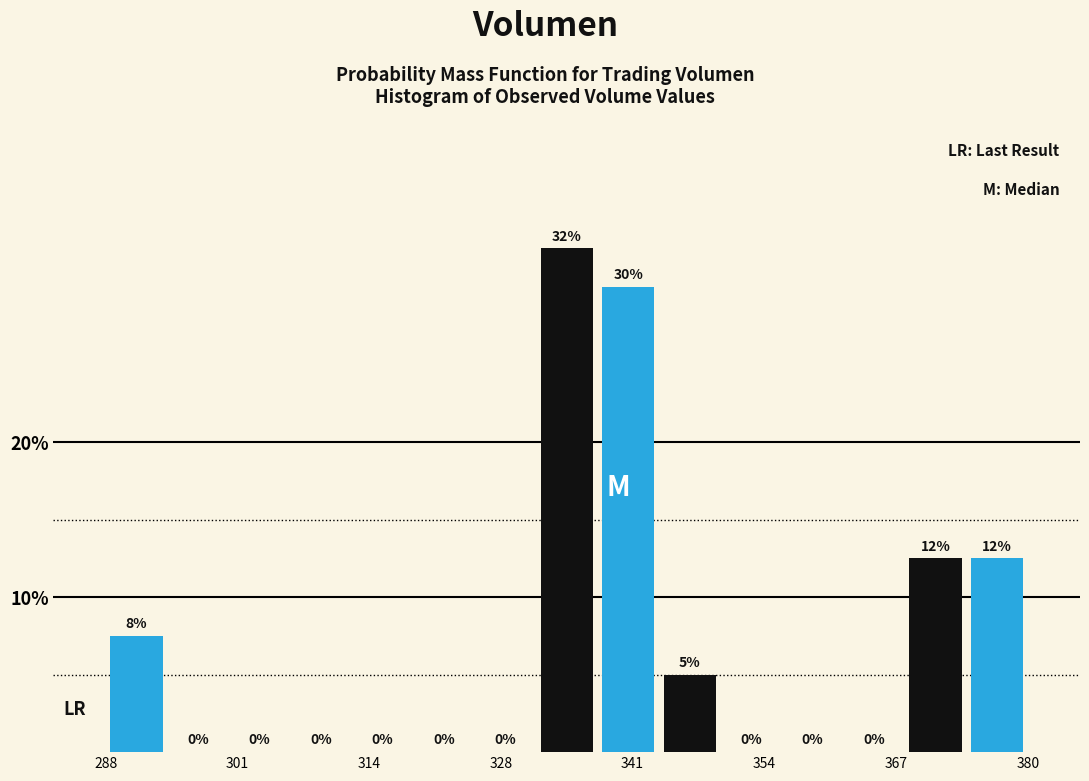

Around what value on the x-axis is the tallest bar? Give the approximate position of its centre, as read against the axis.

334